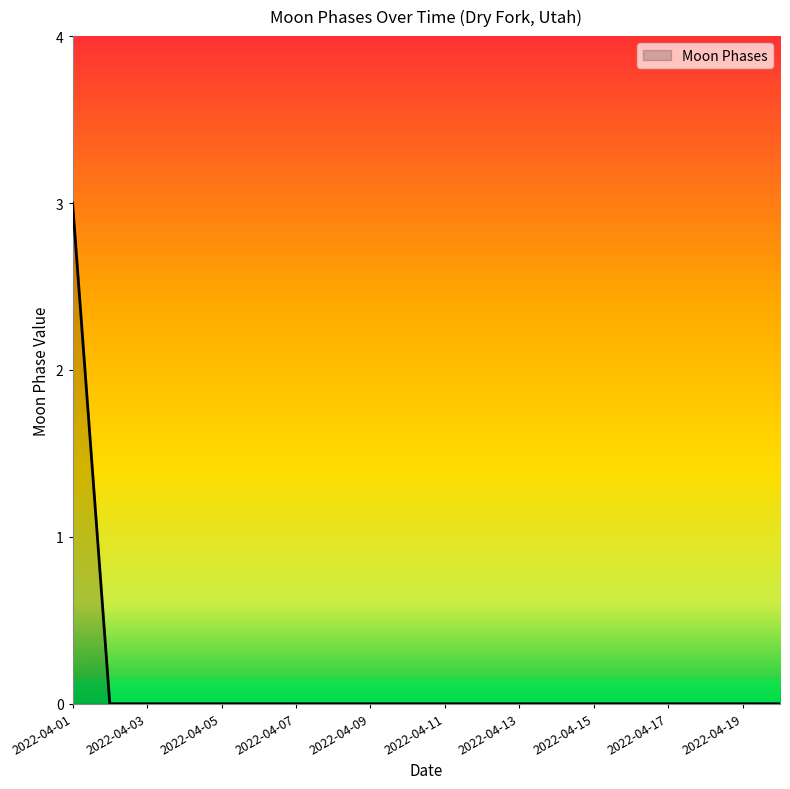

Count the values in the range 0 to 1.

19